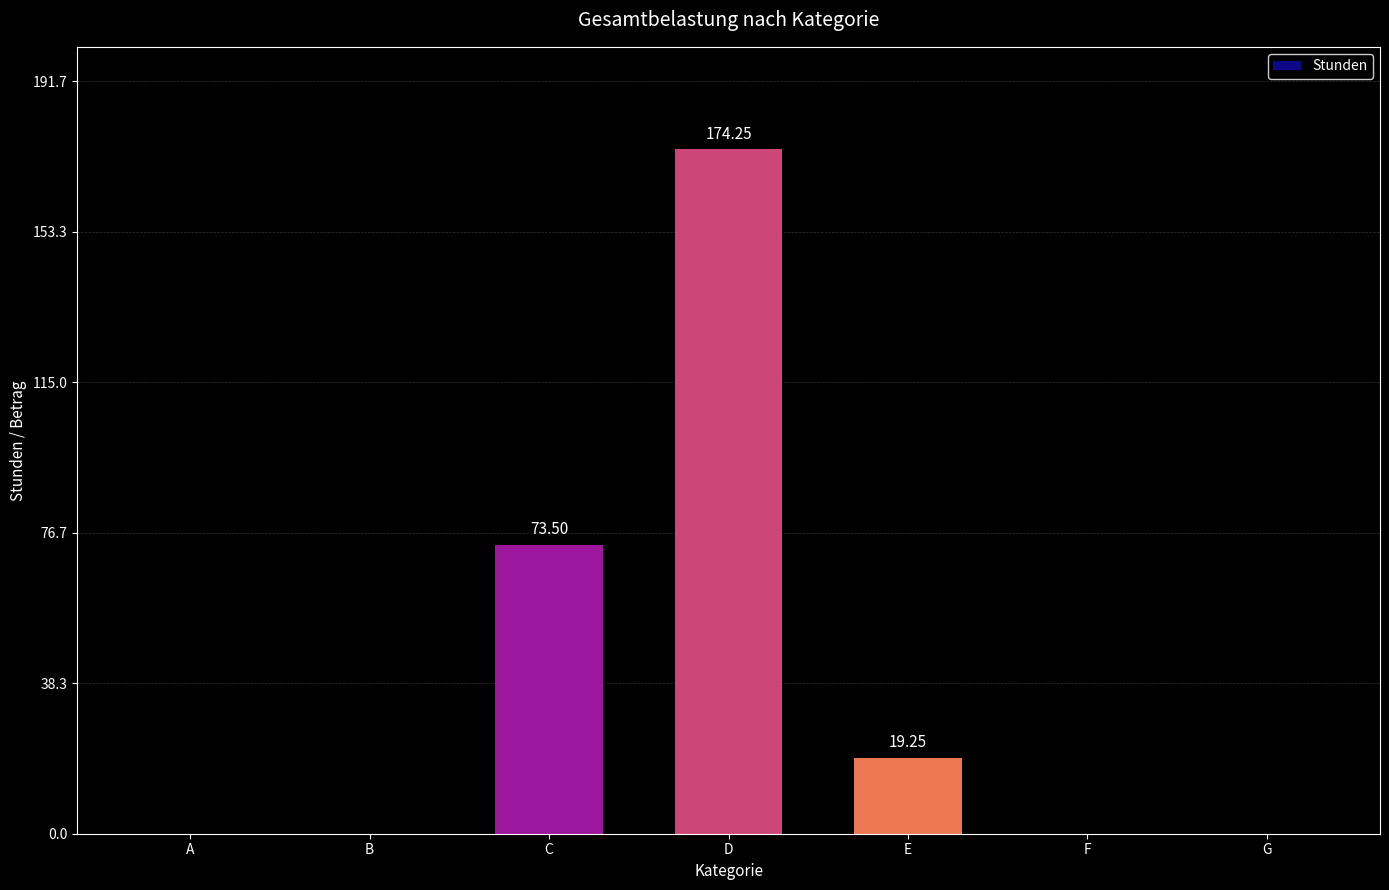

What is the sum of all values?

267.0